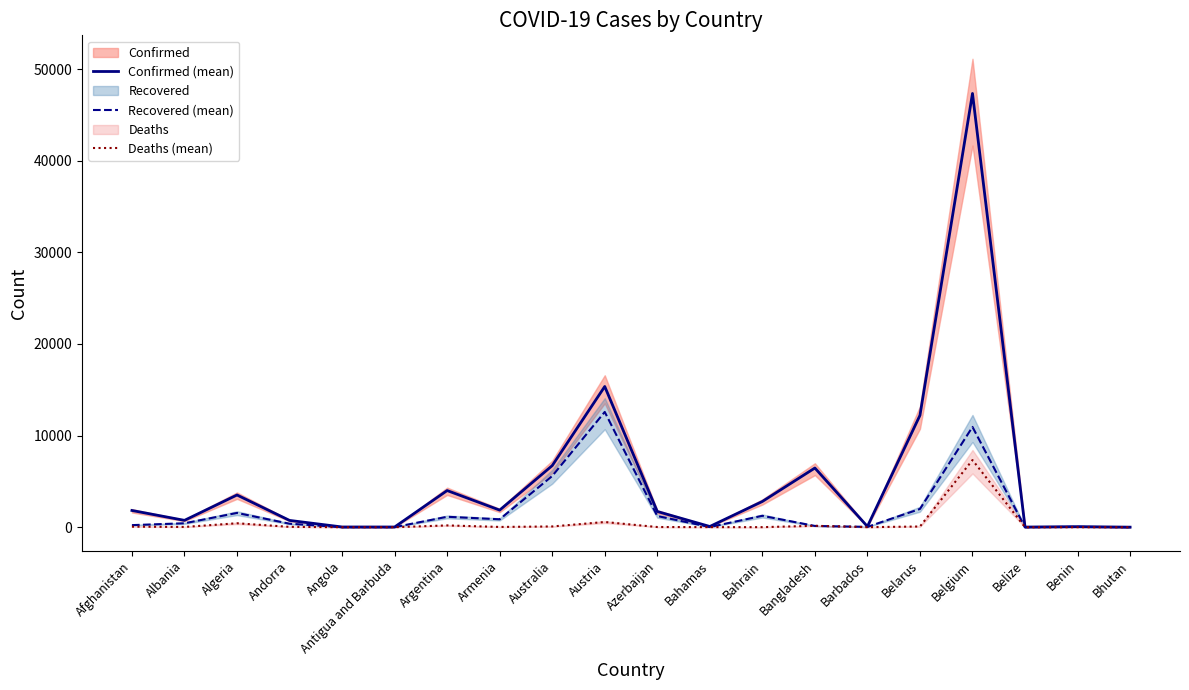

How many data points in Recovered (mean) are less than 431?

10